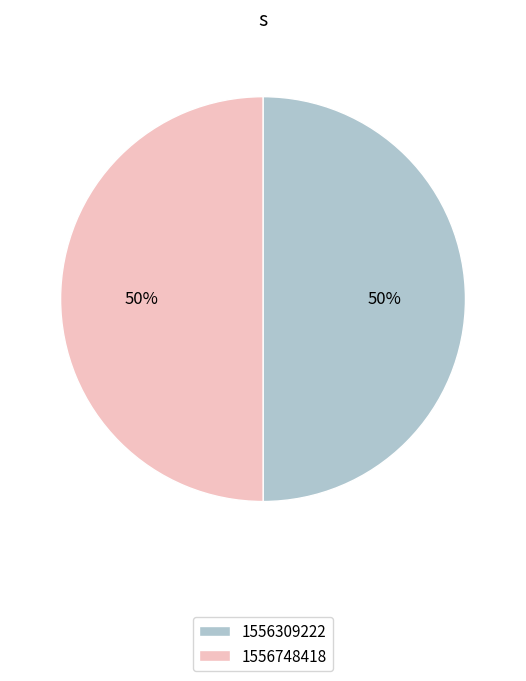

How many slices are in this pie chart?

2